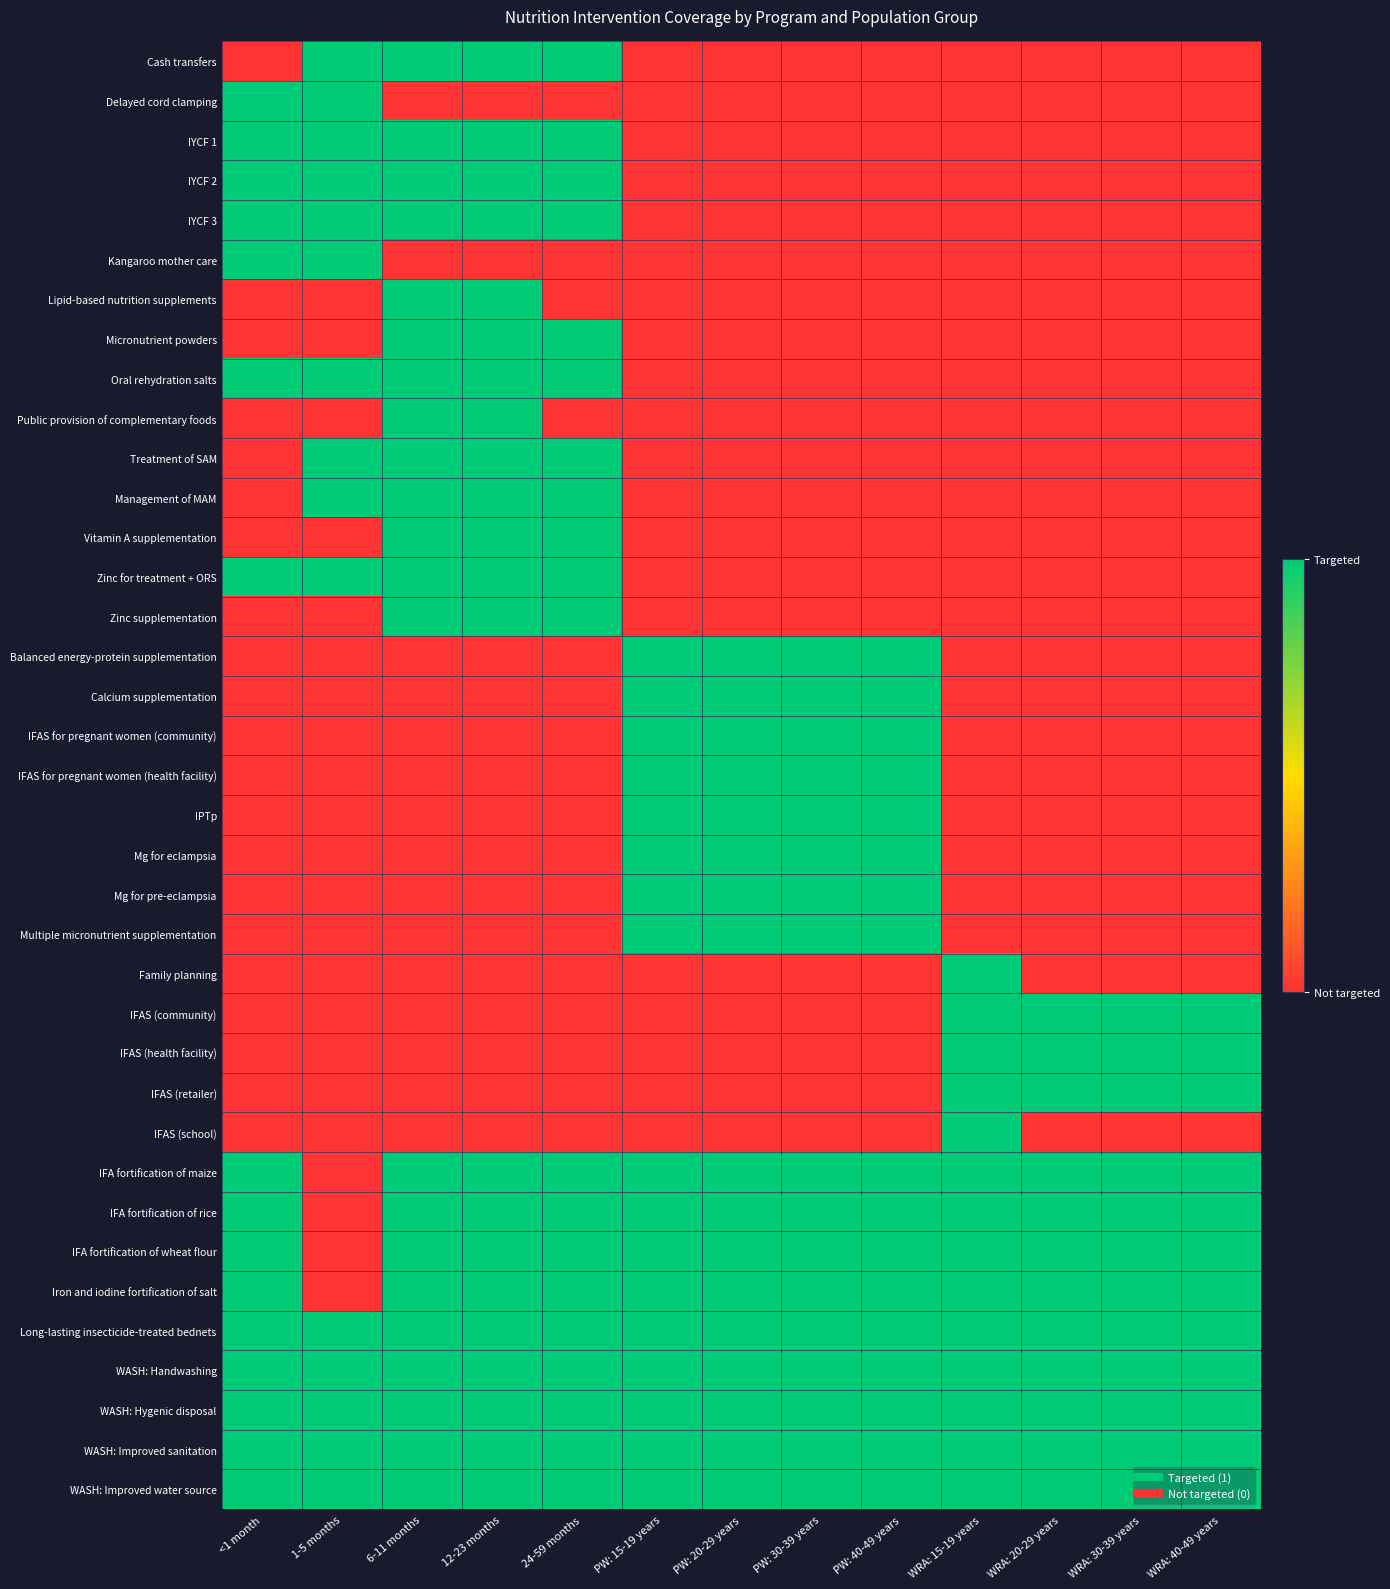

Between WRA: 30-39 years and PW: 15-19 years, which is larger?

WRA: 30-39 years